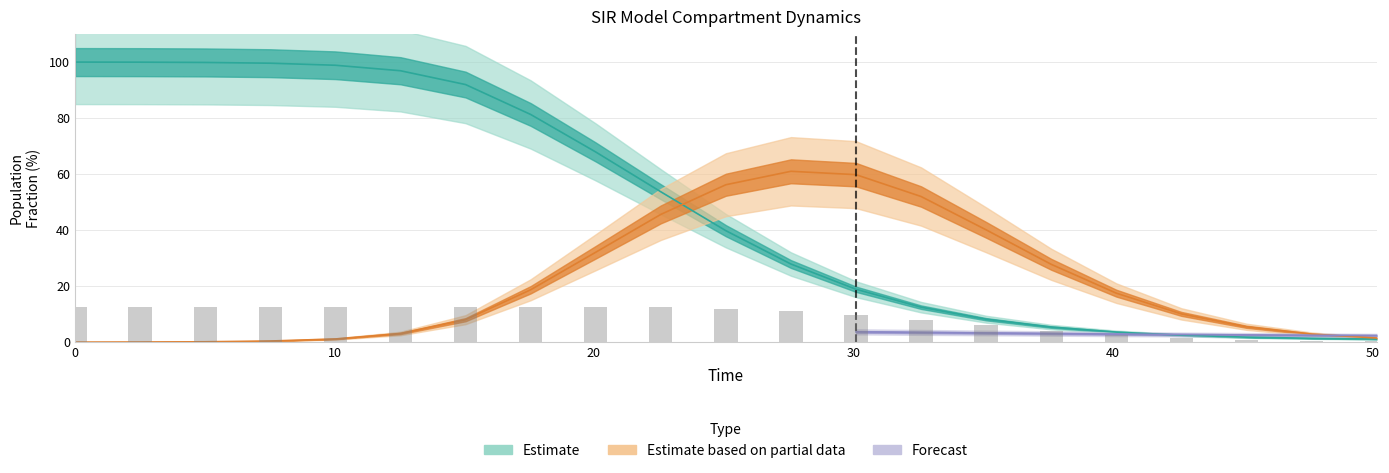

What position from the left is 10?

11